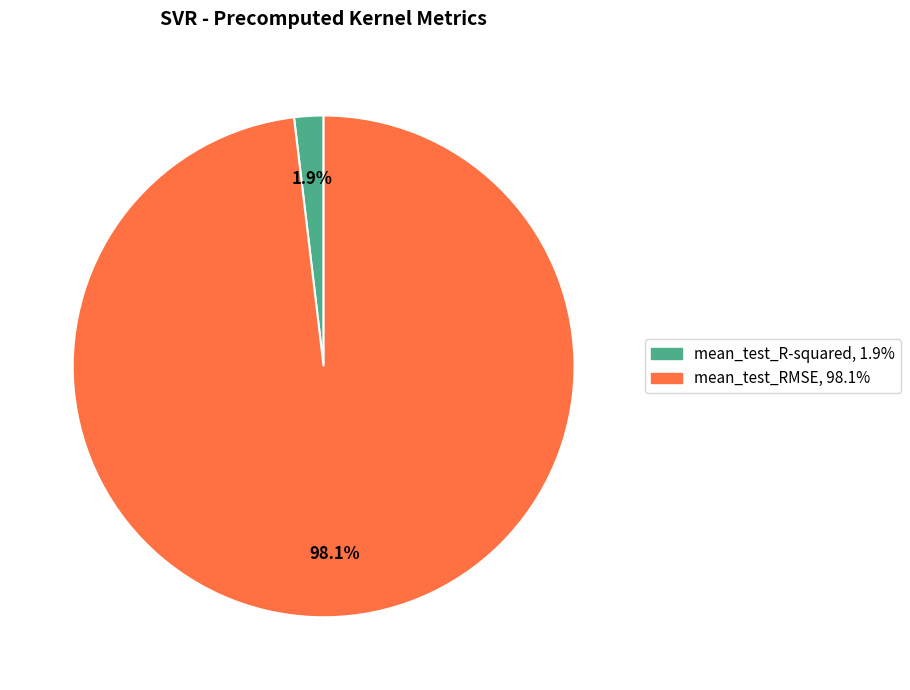

Which category has the biggest portion of the pie?

mean_test_RMSE